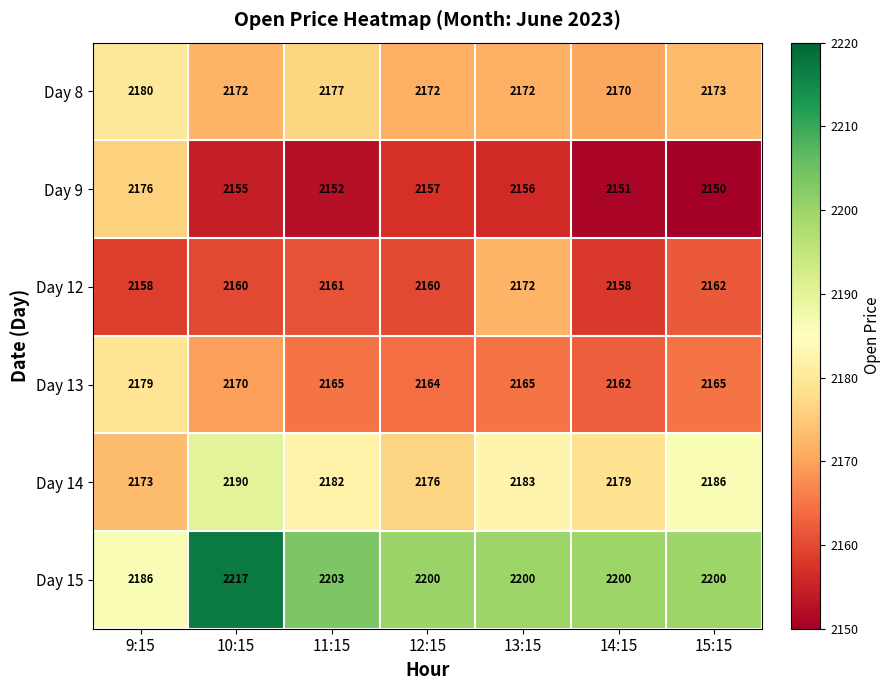

At how many categories does at least one series exceed 2164?

7